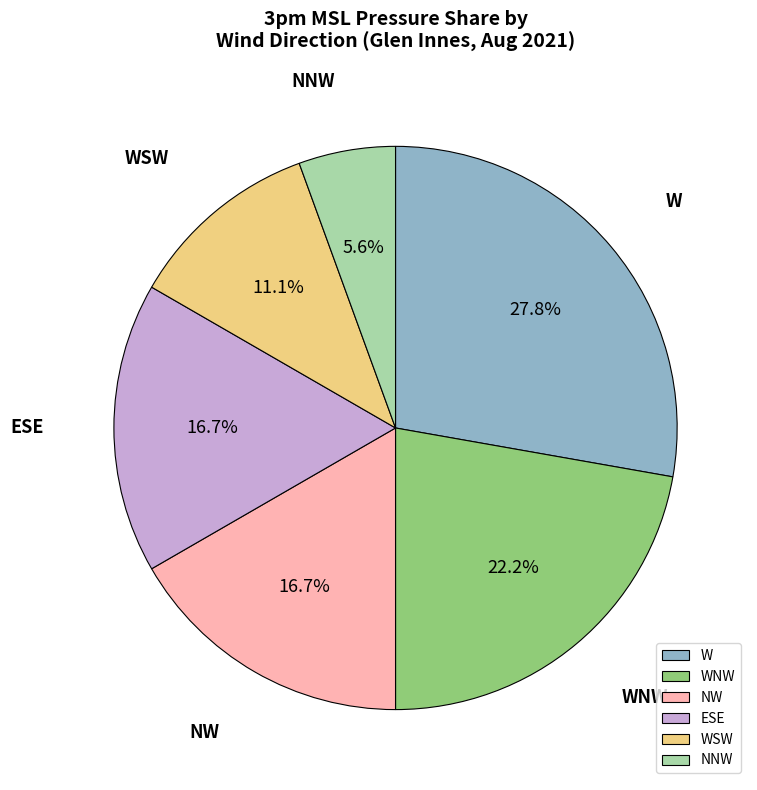

Is NNW the majority of the pie?

No